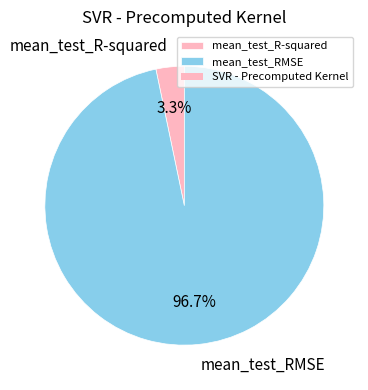

To the nearest percent, what is the average slice percentage?

50%